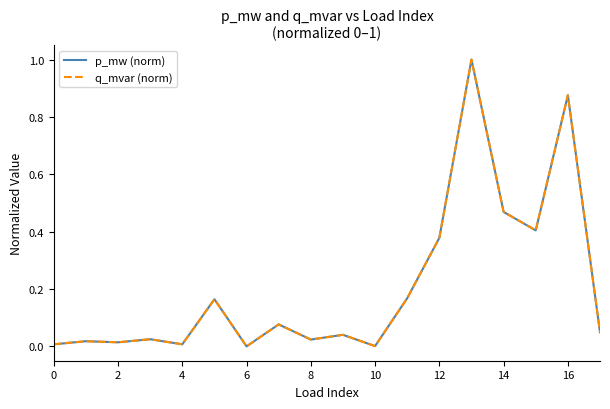

Is this an area chart (filled region under the line)?

No